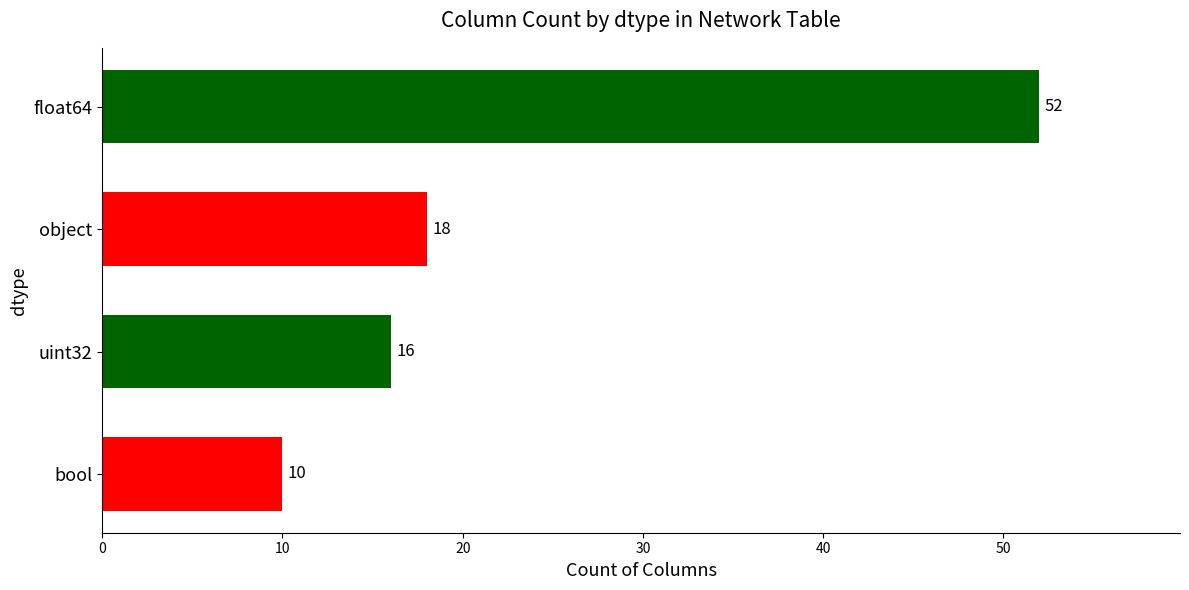

Reading top to bottom, extract all data points from this chart.

float64=52	object=18	uint32=16	bool=10